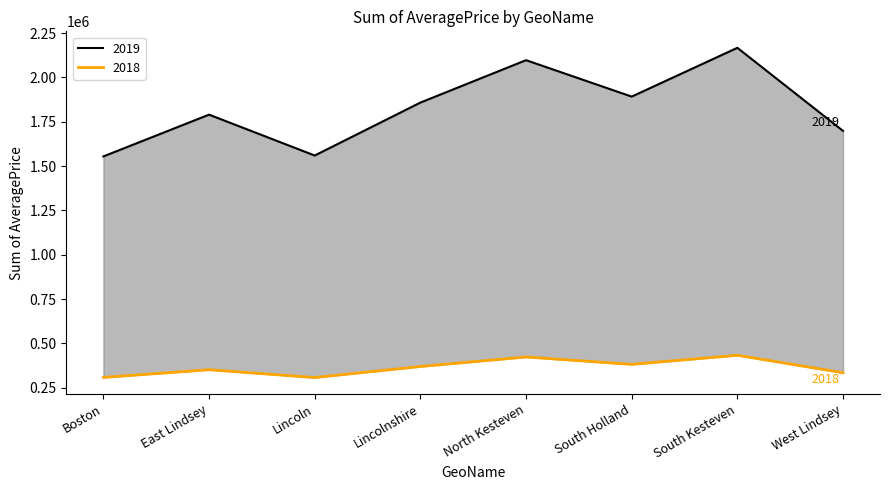

What is the value of the 2019 point at the 8th from the left?

1698445